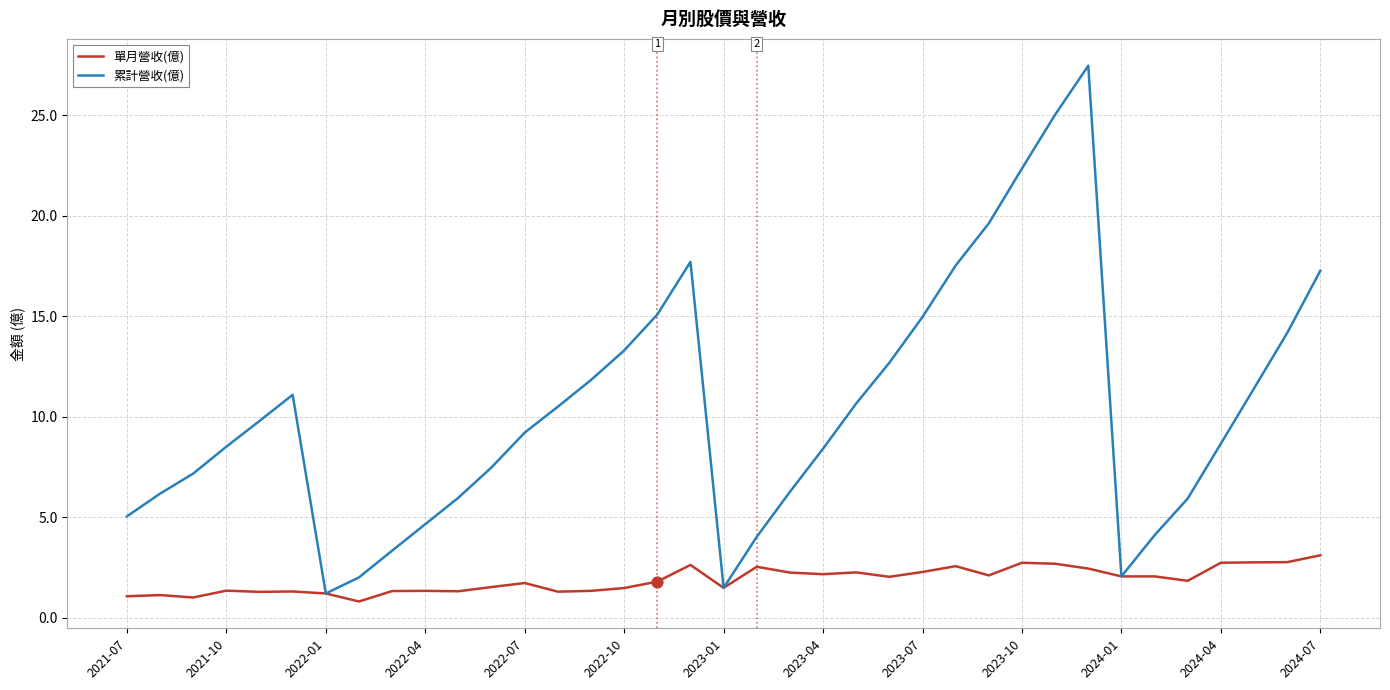

Which series has the largest total across all categories?

累計營收(億)